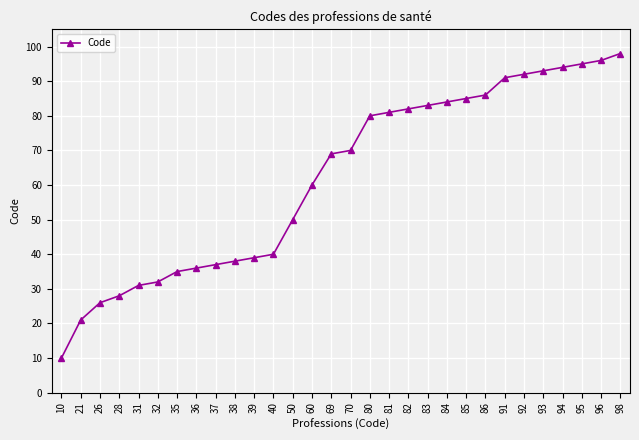

True or false: the data has more than 0 interior local peaks.

False